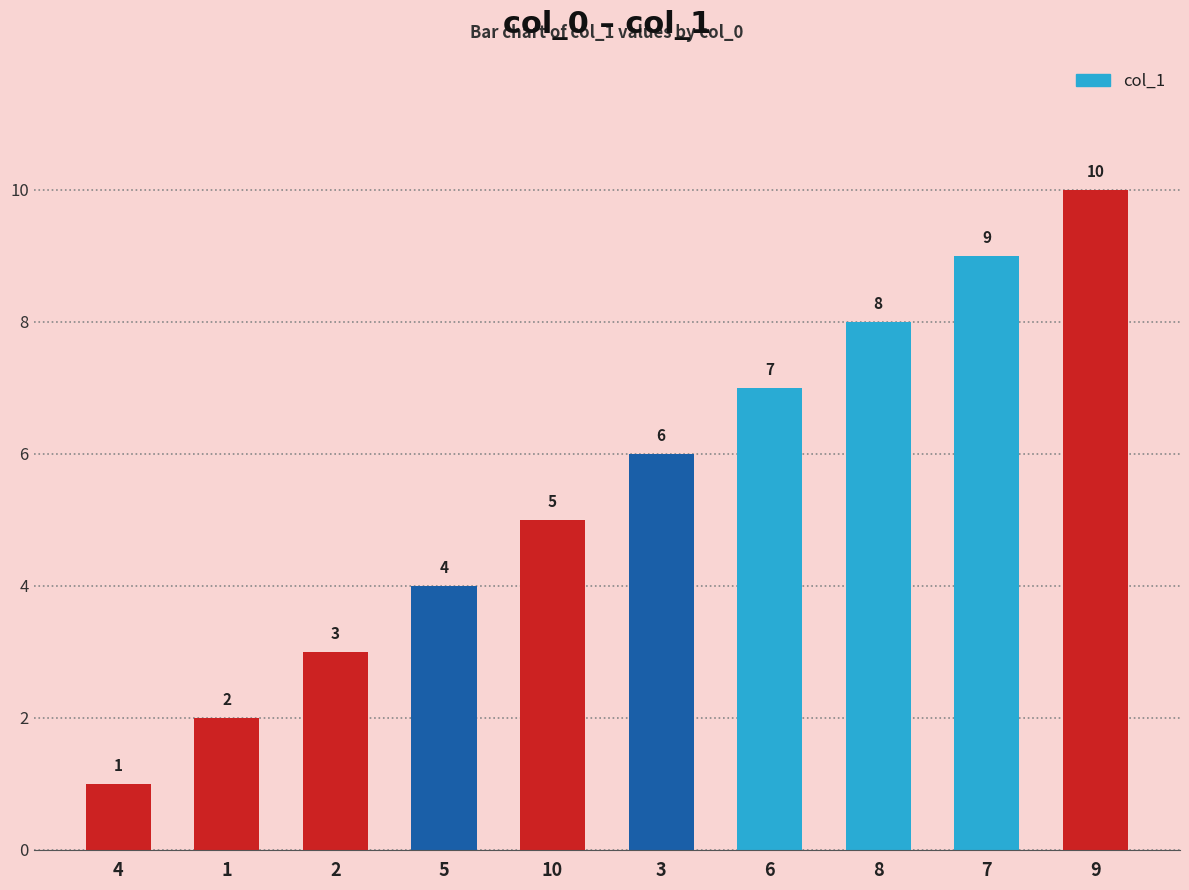

Reading left to right, transcribe all the data shown in this chart.

4=1	1=2	2=3	5=4	10=5	3=6	6=7	8=8	7=9	9=10